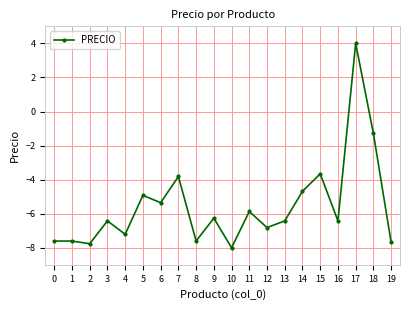

Which has a higher value, 12 or 5?

5